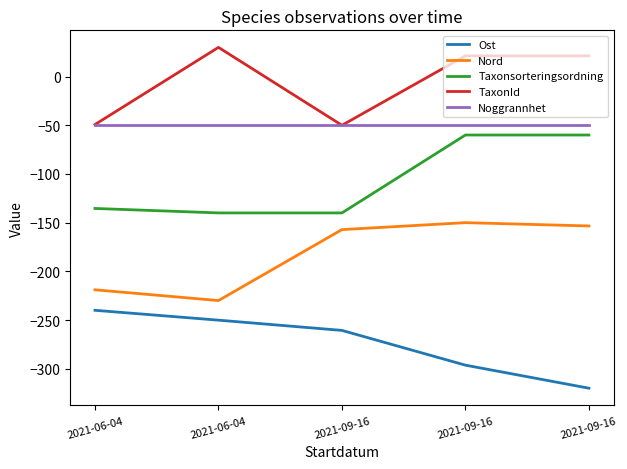

How many lines are shown in the chart?

5